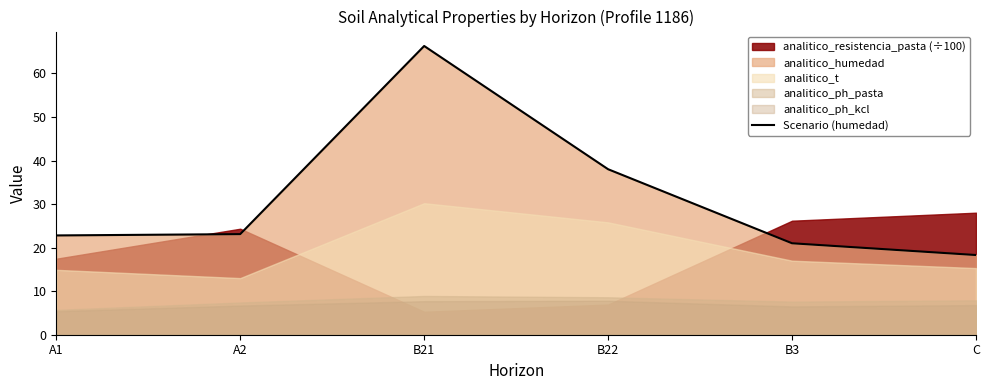

The chart shows a value of 38.0 at B22. True or false?

True